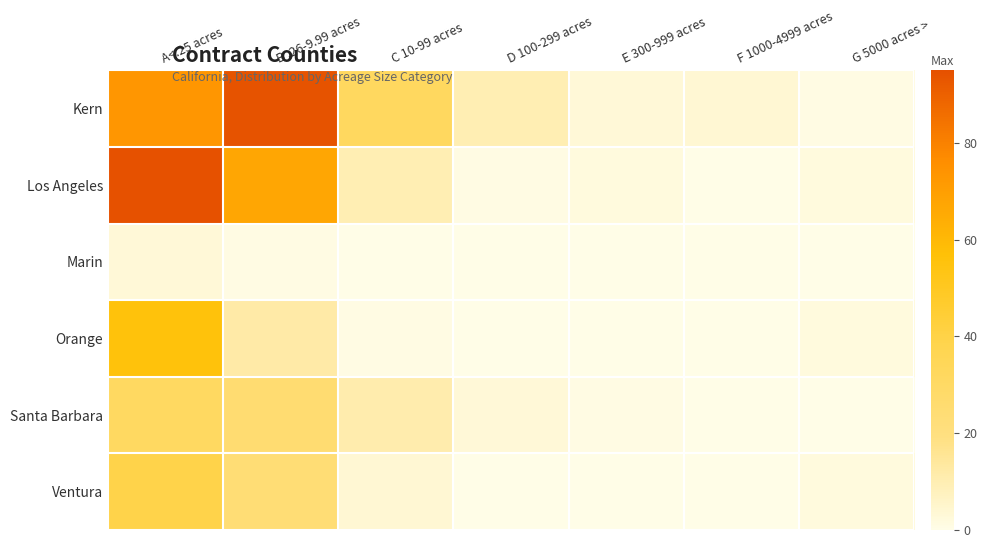

Rank the series by their maximum value, from highest to lowest.

Los Angeles, Kern, Orange, Ventura, Santa Barbara, Marin